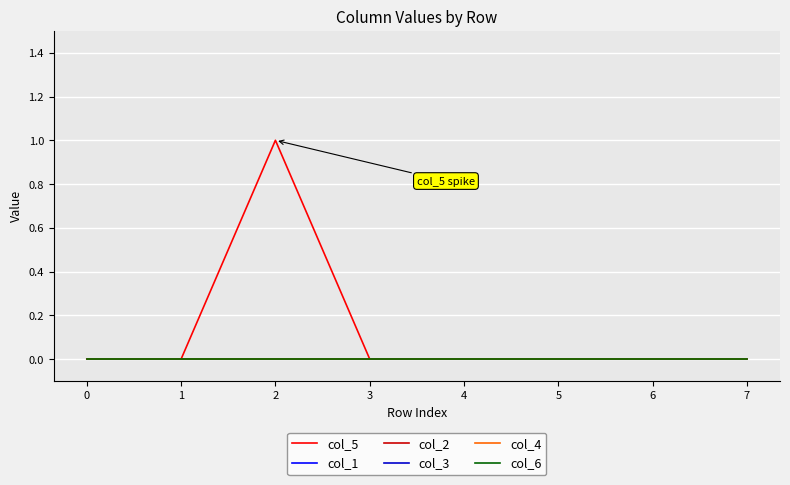

Does the chart display data point markers on the line(s)?

No